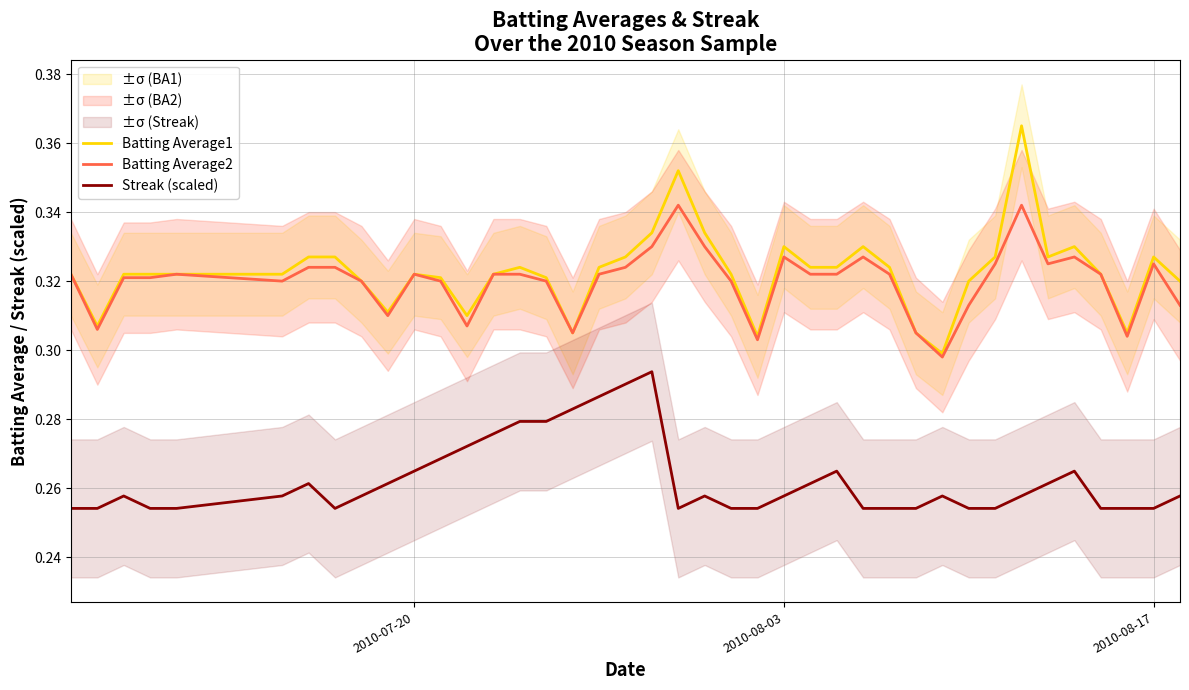

Count the Batting Average1 values in the range 0 to 1.

40